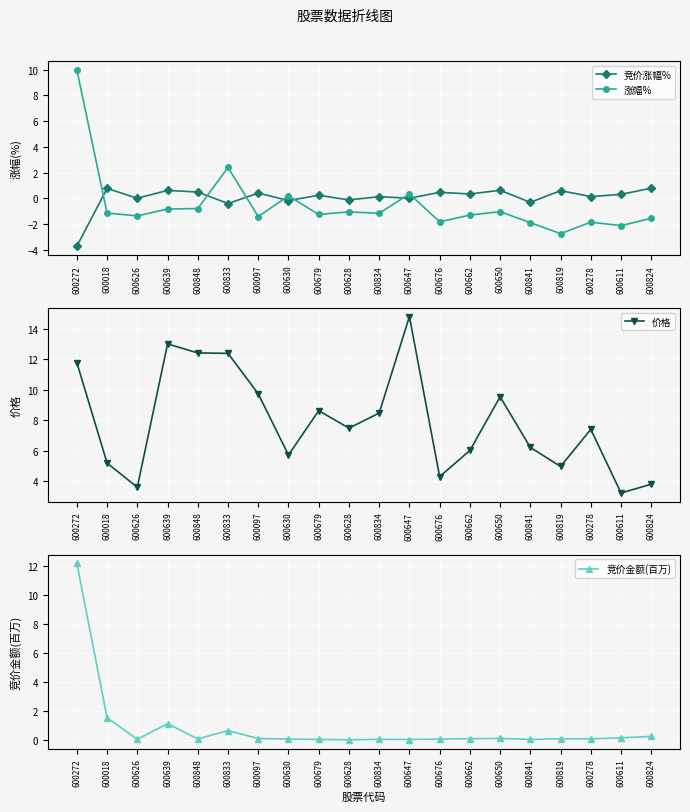

Reading left to right, list all the values displayed in this chart.

竞价涨幅%: 600272=-3.7	600018=0.8	600626=0.0	600639=0.6	600848=0.5	600833=-0.4	600097=0.4	600630=-0.2	600679=0.2	600628=-0.1	600834=0.1	600647=0.0	600676=0.5	600662=0.3	600650=0.6	600841=-0.3	600819=0.6	600278=0.1	600611=0.3	600824=0.8
涨幅%: 600272=10.0	600018=-1.1	600626=-1.4	600639=-0.8	600848=-0.8	600833=2.4	600097=-1.4	600630=0.2	600679=-1.3	600628=-1.1	600834=-1.2	600647=0.3	600676=-1.8	600662=-1.3	600650=-1.0	600841=-1.9	600819=-2.8	600278=-1.9	600611=-2.1	600824=-1.6
价格: 600272=11.8	600018=5.2	600626=3.6	600639=13.0	600848=12.4	600833=12.4	600097=9.7	600630=5.7	600679=8.6	600628=7.5	600834=8.5	600647=14.8	600676=4.3	600662=6.0	600650=9.5	600841=6.2	600819=5.0	600278=7.4	600611=3.2	600824=3.8
竞价金额(百万): 600272=12.2	600018=1.5	600626=0.0	600639=1.1	600848=0.1	600833=0.6	600097=0.1	600630=0.1	600679=0.0	600628=0.0	600834=0.0	600647=0.0	600676=0.1	600662=0.1	600650=0.1	600841=0.0	600819=0.1	600278=0.1	600611=0.1	600824=0.2